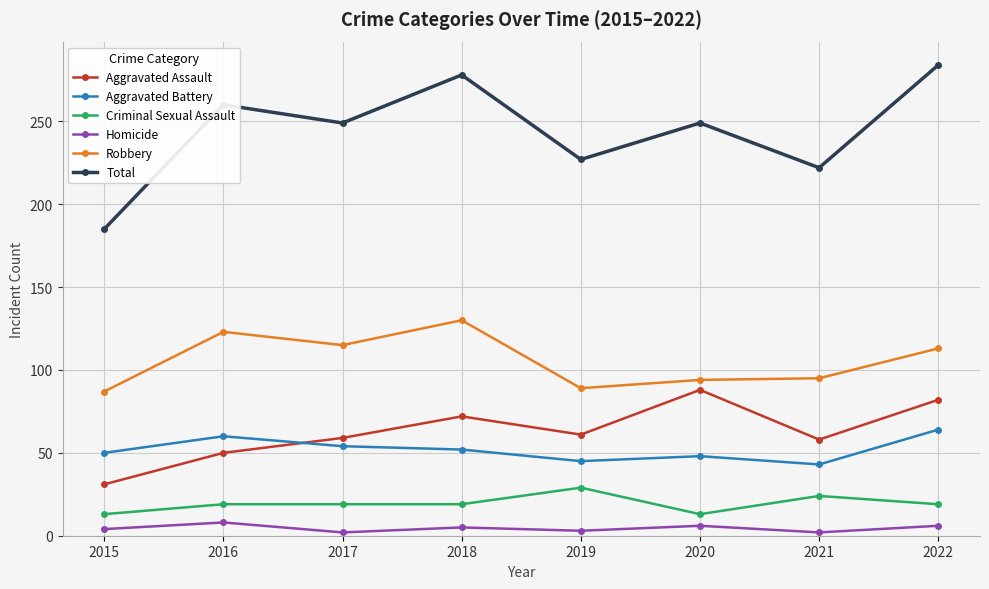

True or false: Total has more than 2 points higher than both neighbors.

True